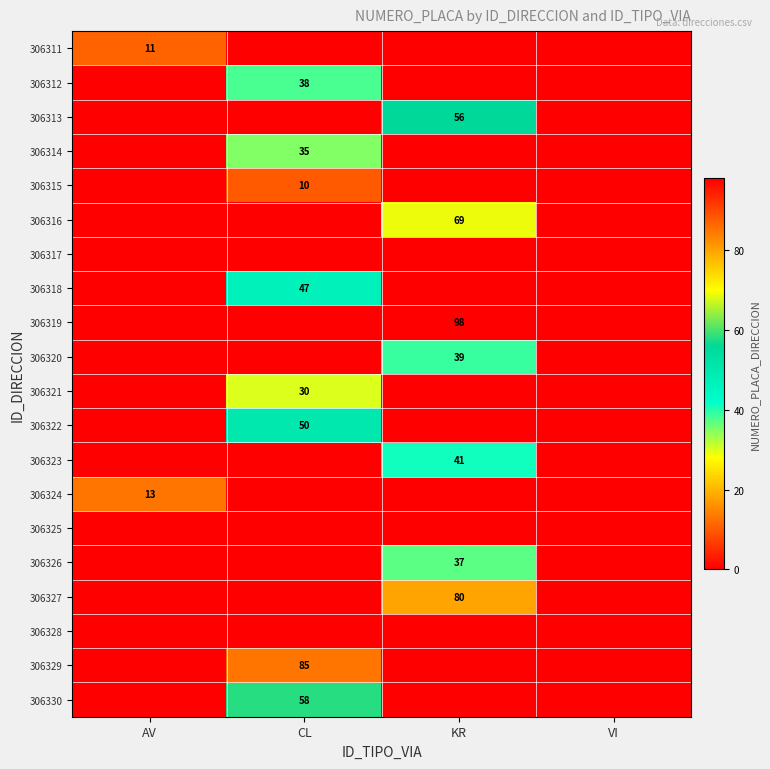

Is the value of 306324 at KR greater than the value of 306312 at VI?

No